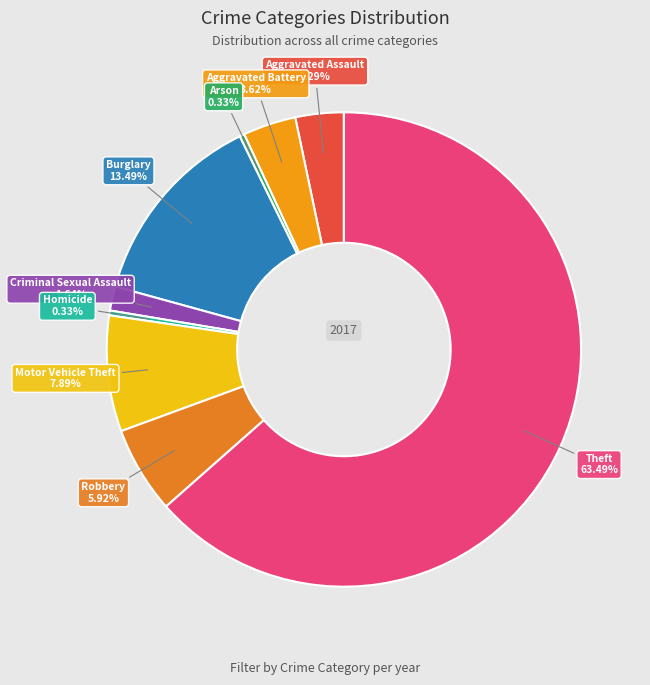

Is the sum of Homicide and Aggravated Battery greater than half?

No